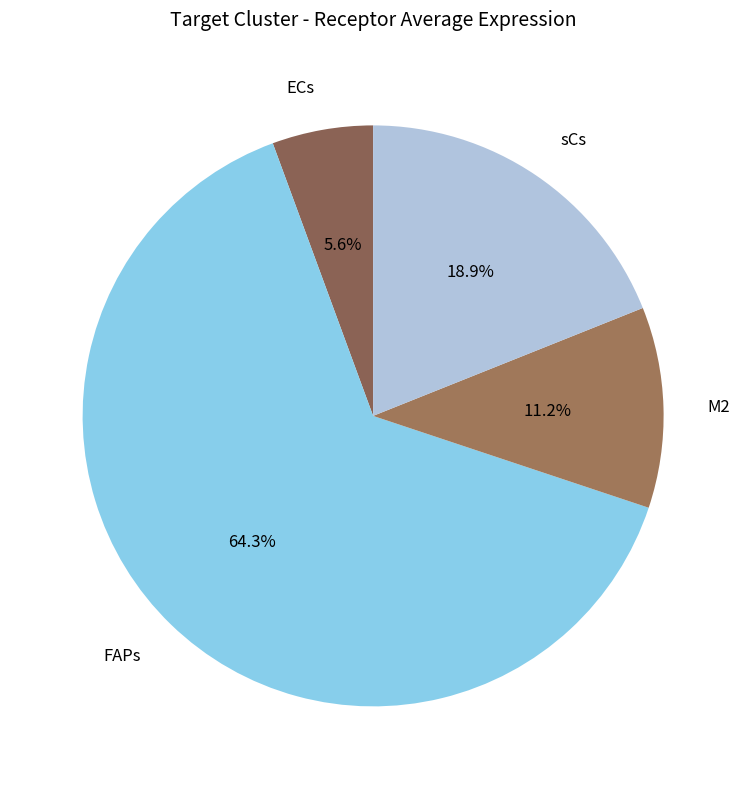

Count the number of slices in the pie.

4